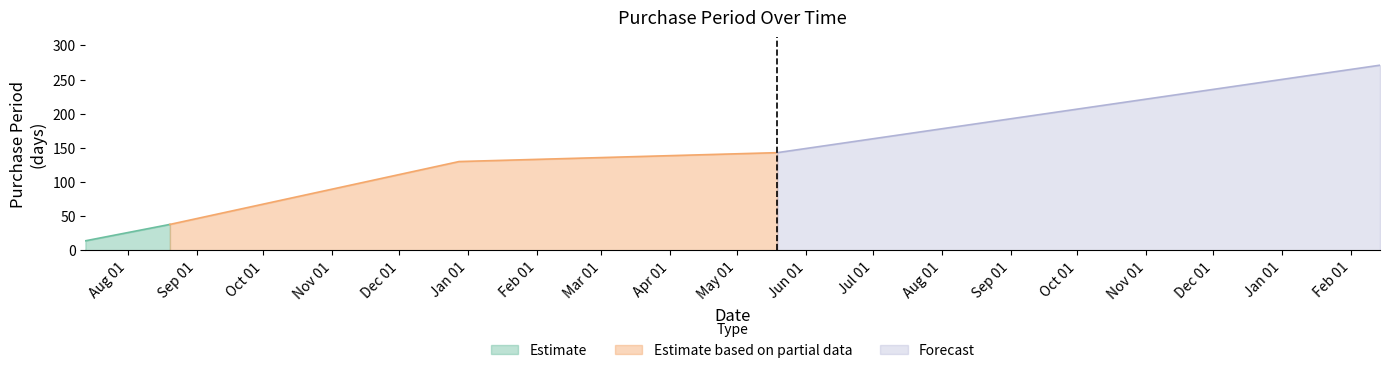

What is the greatest value displayed?

271